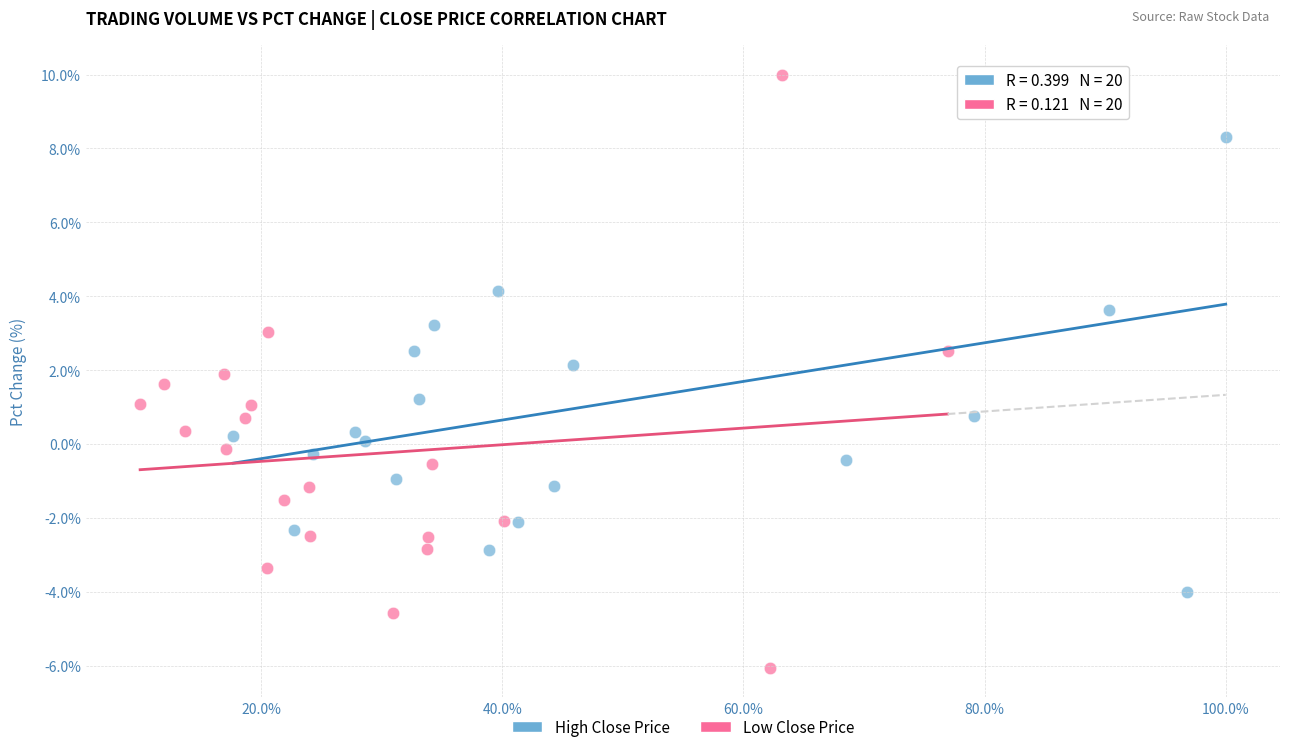

Which series contains the lowest Y value?

Low Close Price